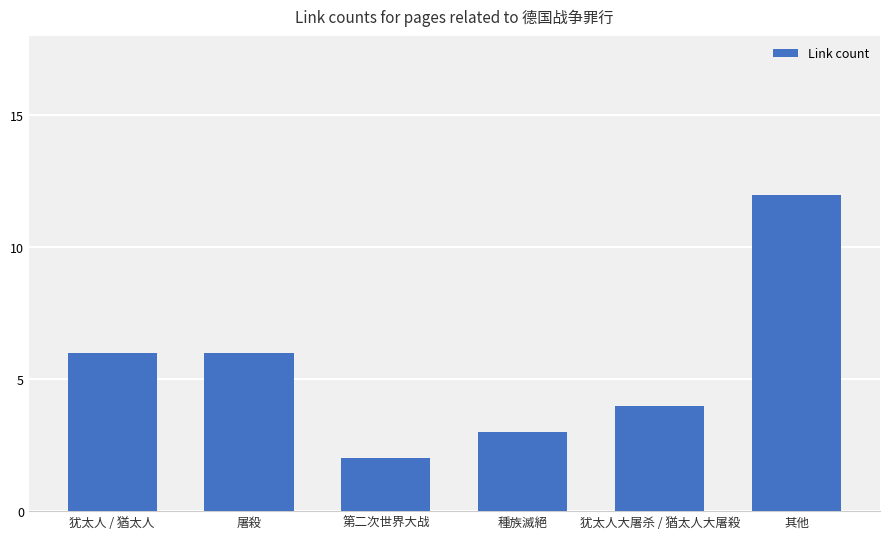

What position from the right is 犹太人 / 猶太人?

6